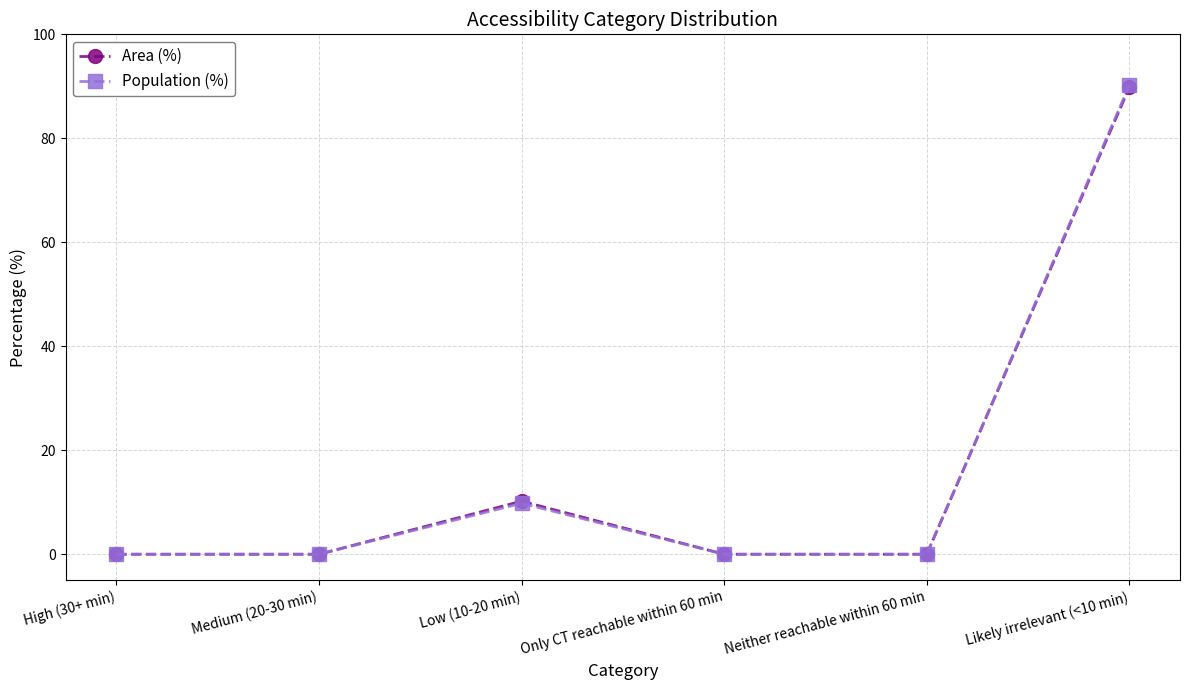

Does the chart display data point markers on the line(s)?

Yes